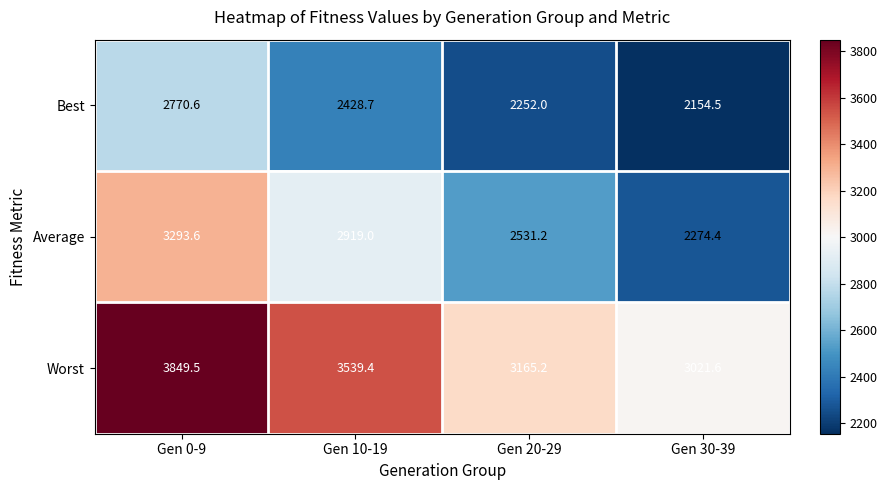

What is the sum of the Best values at Gen 0-9 and Gen 20-29?

5022.6